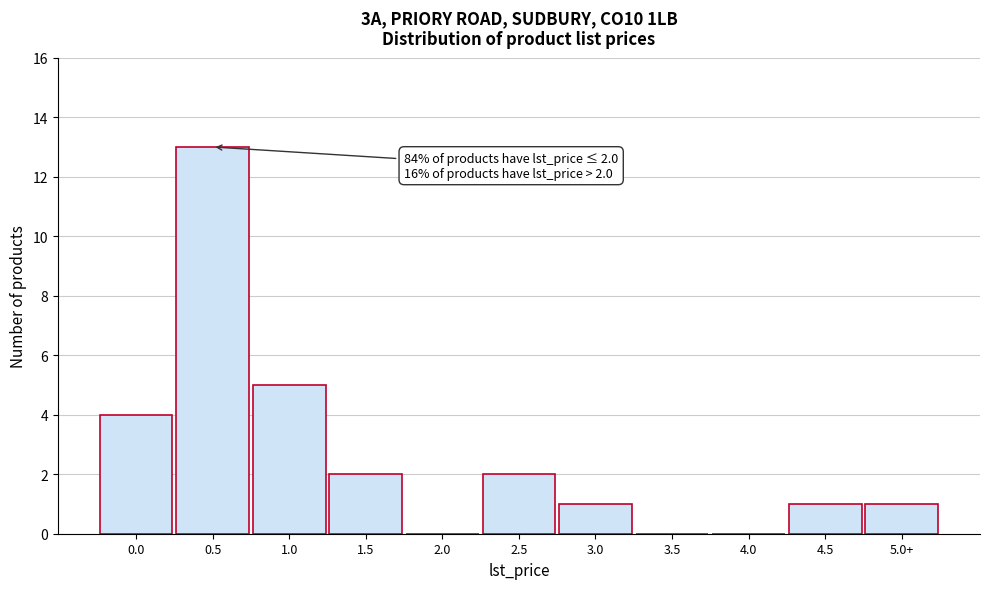

Reading right to left, list all the values displayed in this chart.

5.0+=1	4.5=1	4.0=0	3.5=0	3.0=1	2.5=2	2.0=0	1.5=2	1.0=5	0.5=13	0.0=4